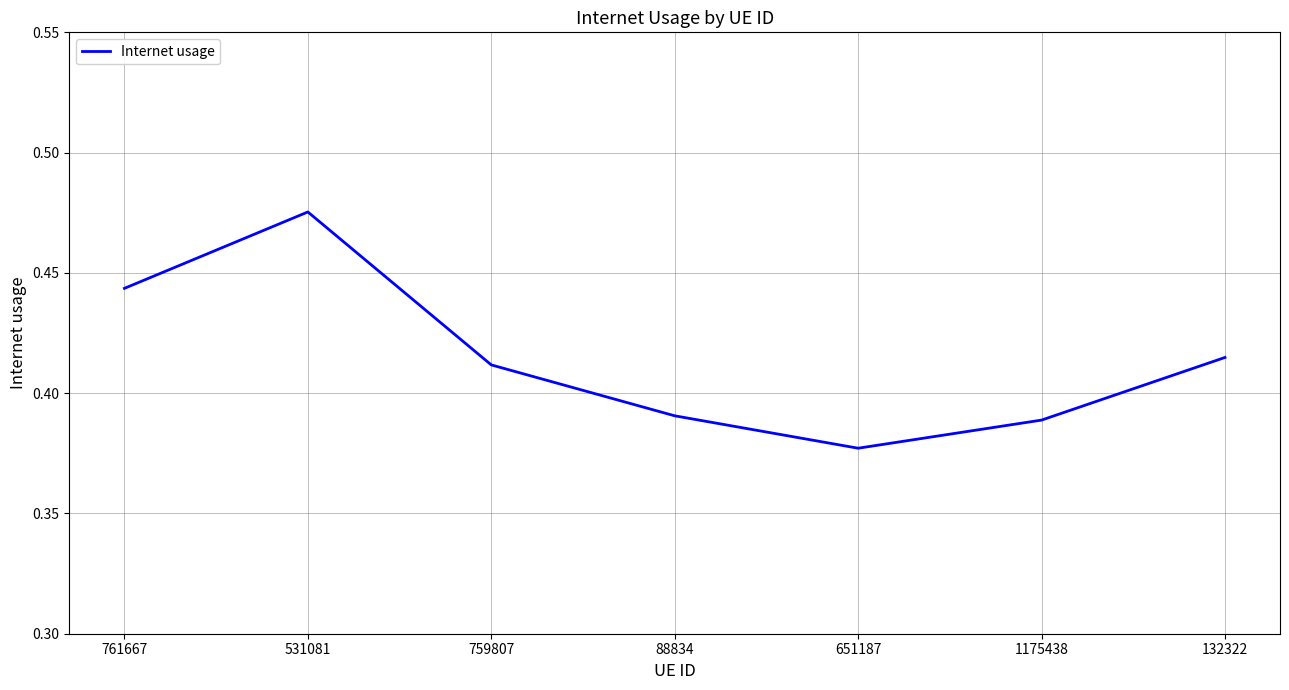

Is it true that the value at 651187 is 0.7?

False